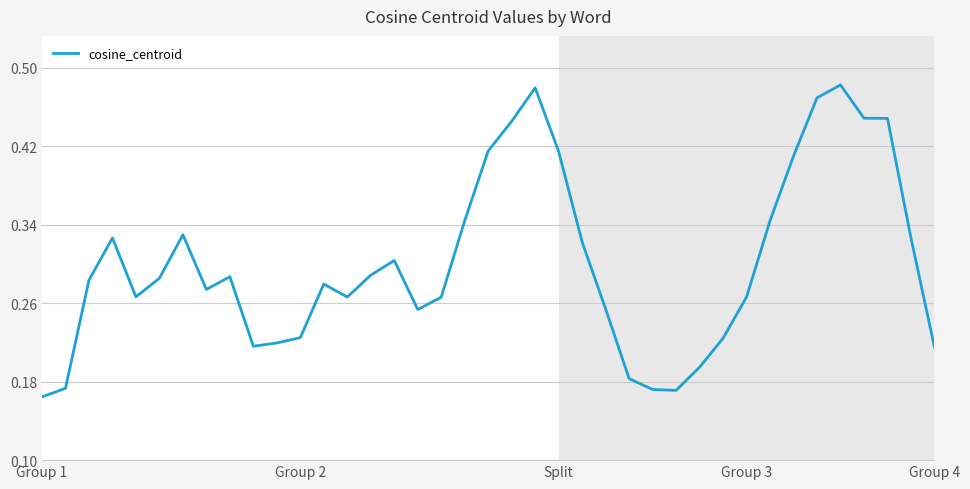

How many lines are shown in the chart?

1